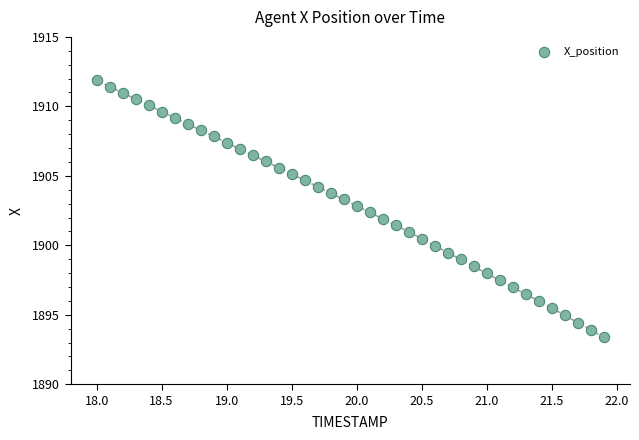

What is the range of Y values (max minus min)?

18.5